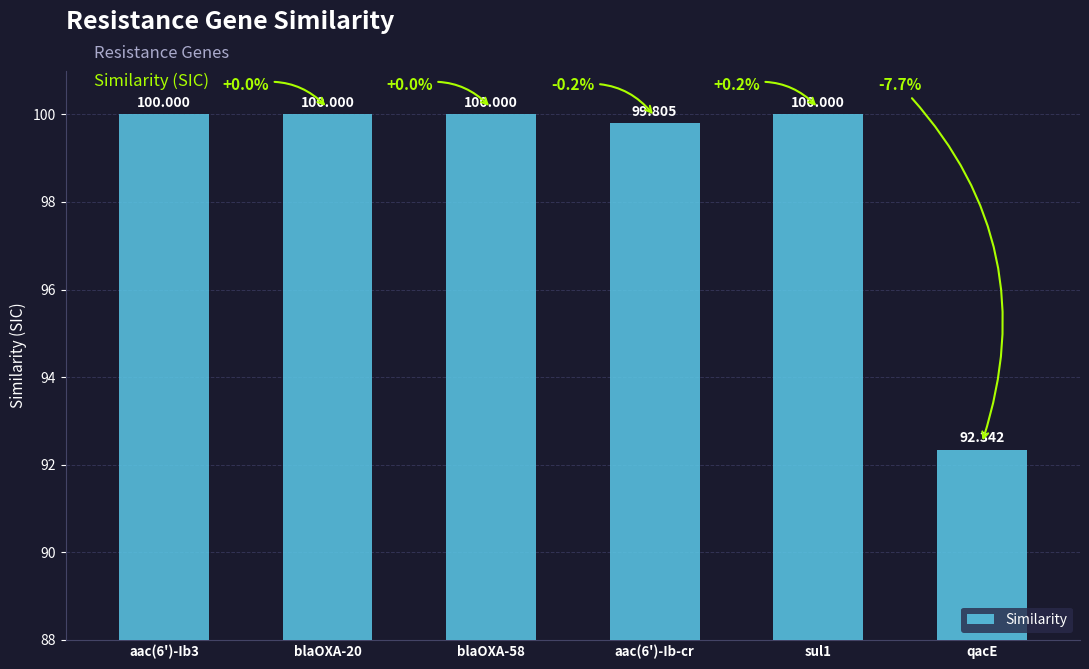

What position from the left is aac(6')-Ib-cr?

4